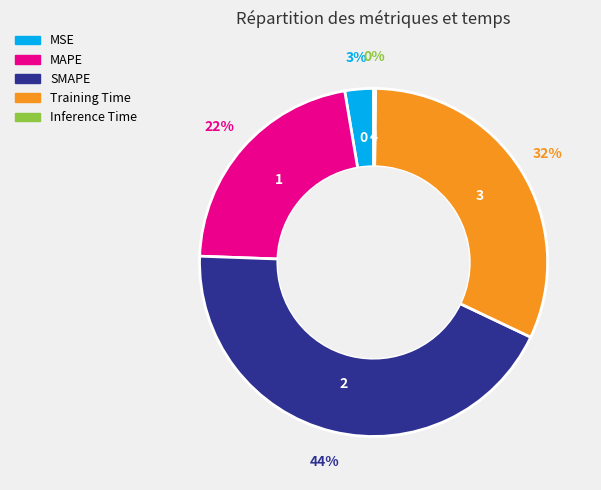

What is the ratio of the value at MSE to the value at SMAPE?

0.1